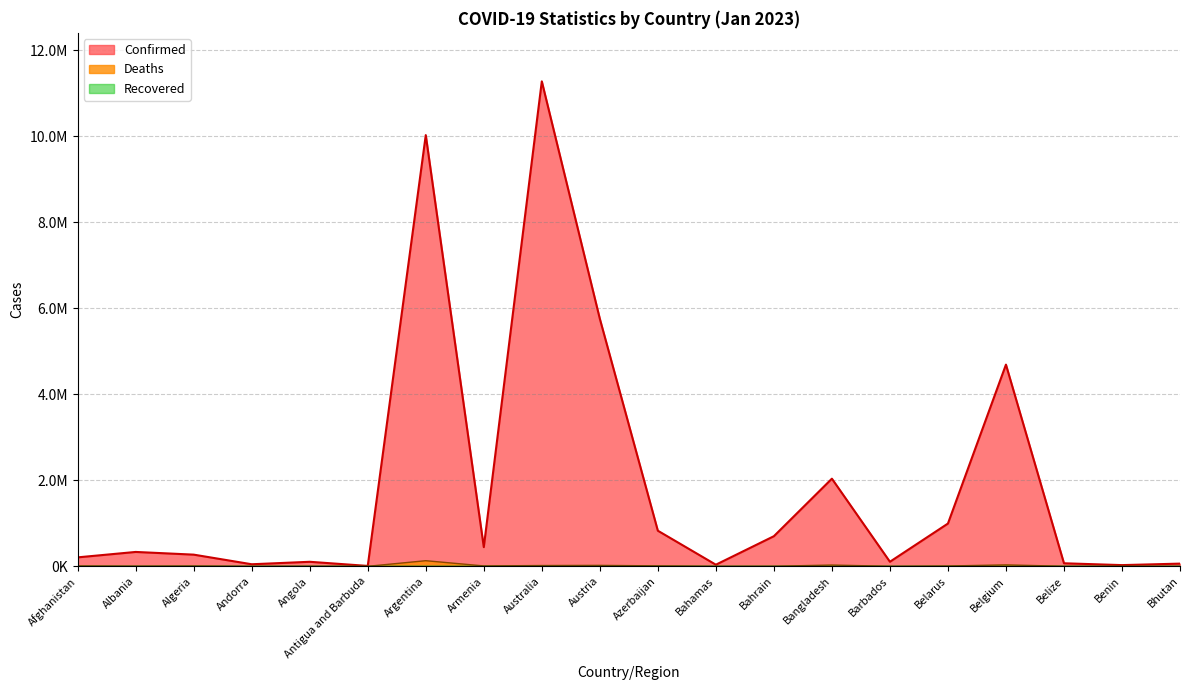

True or false: Confirmed and Deaths cross at least once.

False